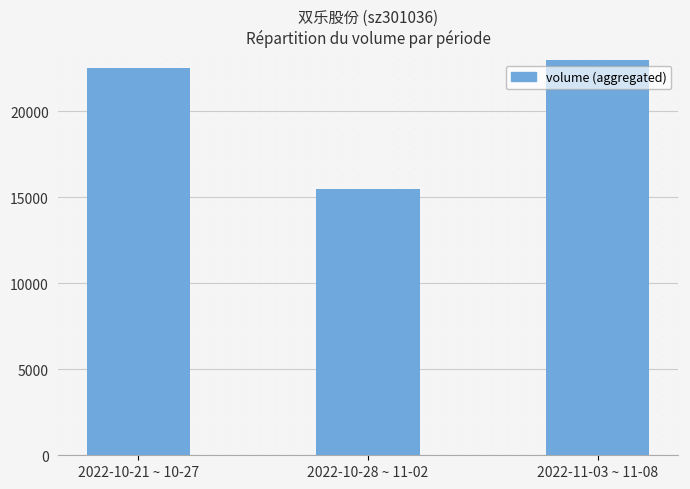

Does the chart contain any negative values?

No